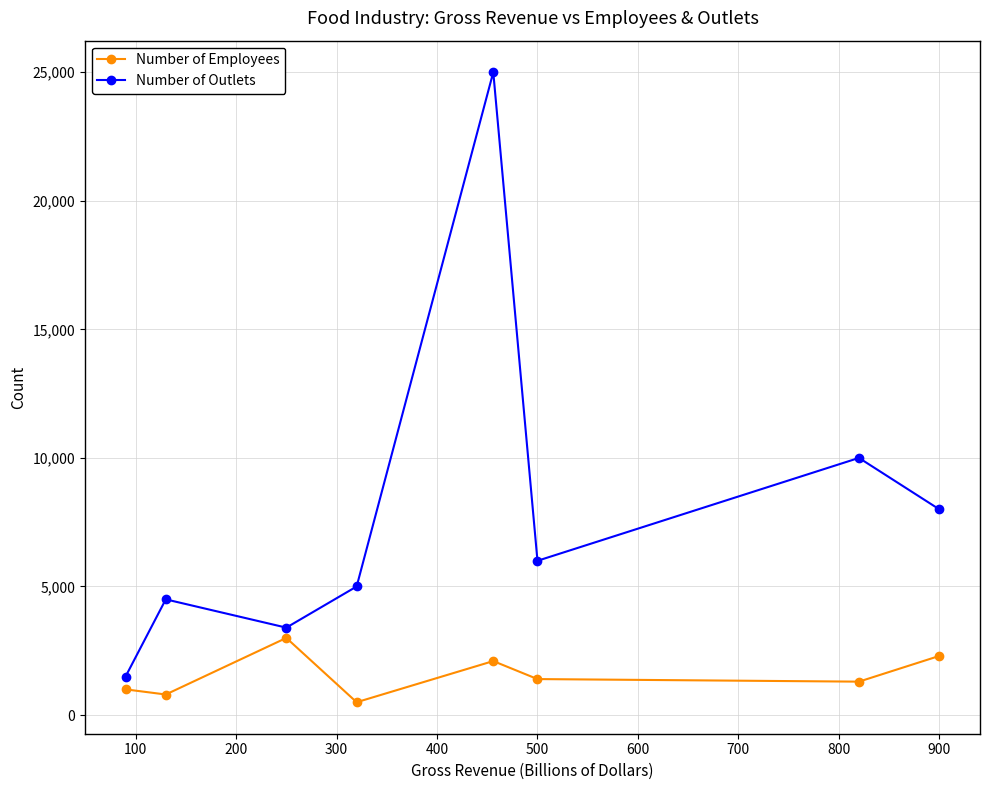

What is the difference between the maximum and second lowest values in the Number of Employees series?

2200